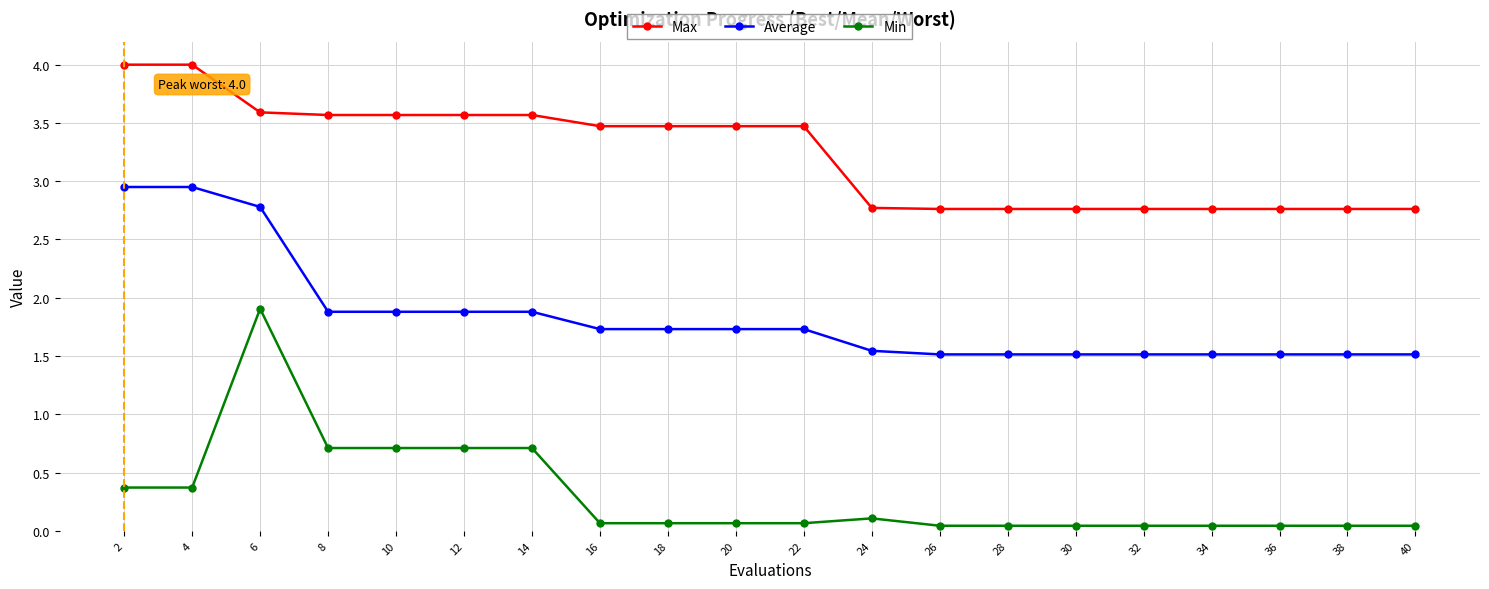

True or false: Average and Max cross at least once.

False